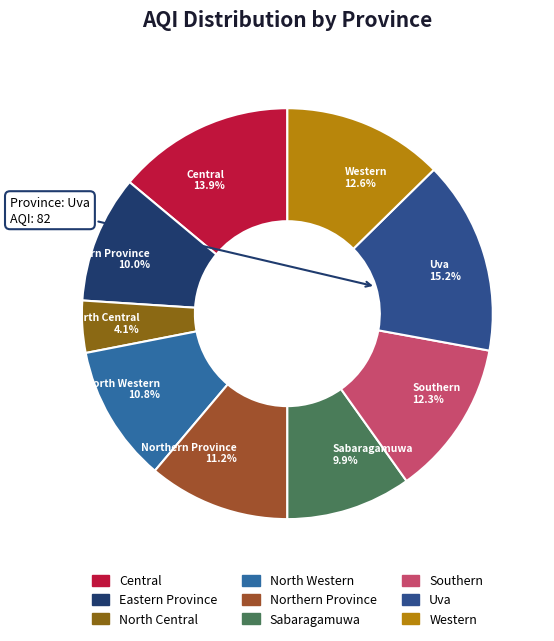

Which has a higher value, Southern or North Central?

Southern